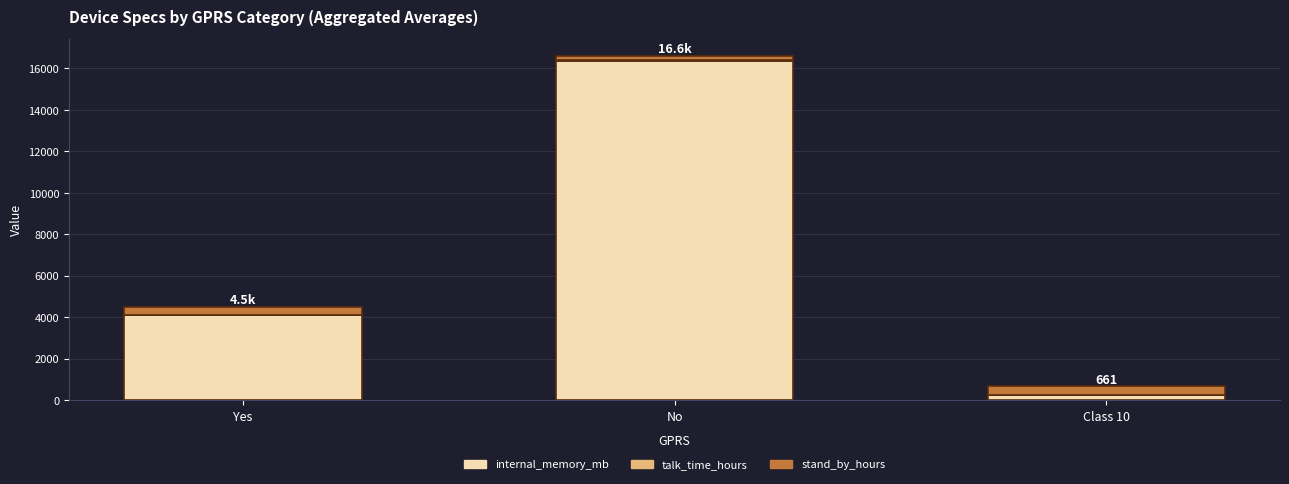

How many data points does each series have?

3